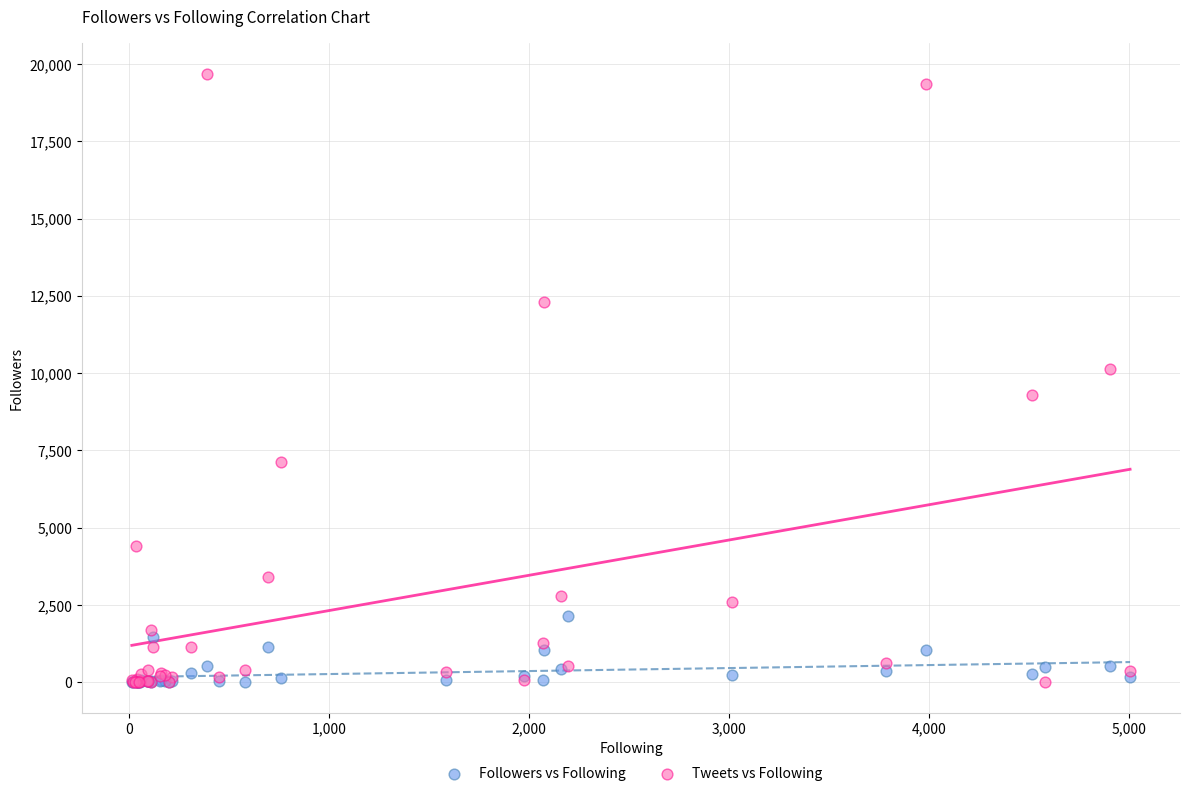

In the Tweets vs Following series, what Y value is closest to 9842?

10145